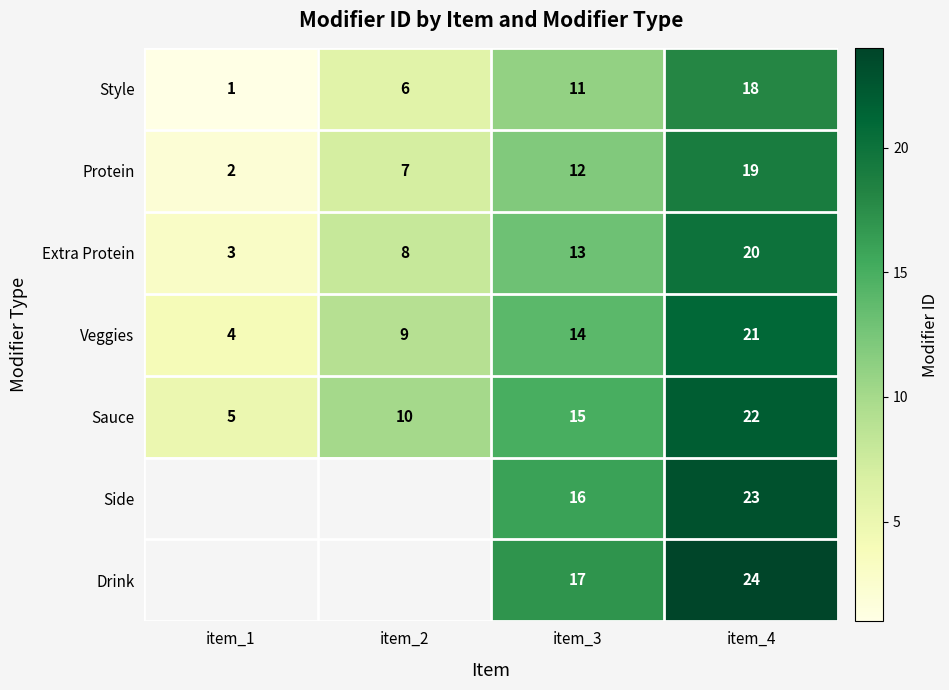

At item_4, list the series in order from smallest to largest.

Style, Protein, Extra Protein, Veggies, Sauce, Side, Drink